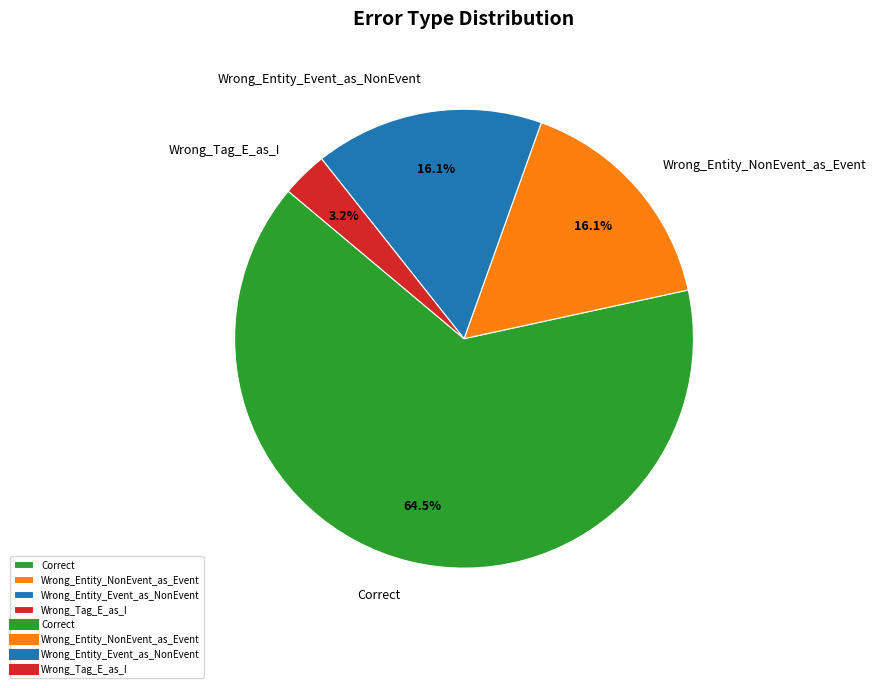

What is the smallest slice in the pie chart?

Wrong_Tag_E_as_I